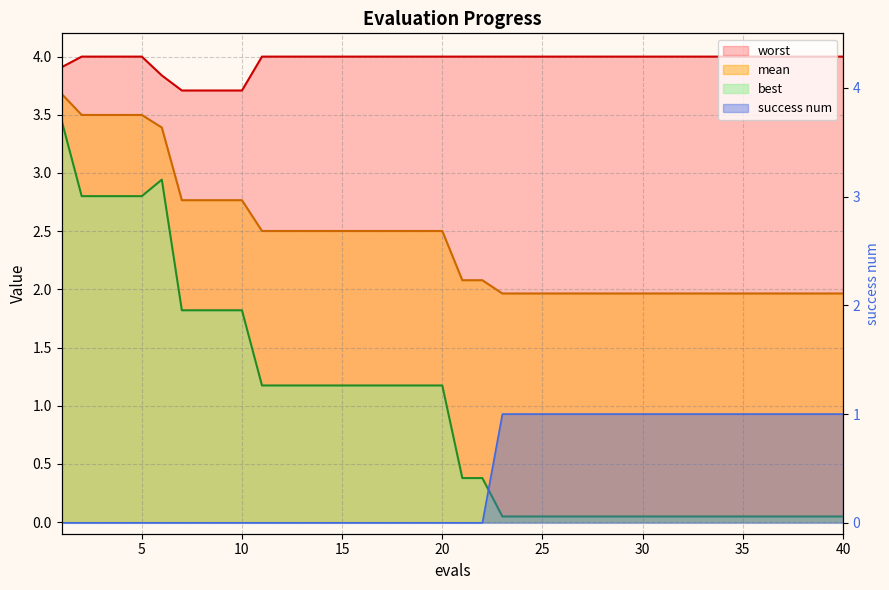

What are all the series names shown in the legend?

mean, best, worst, success num